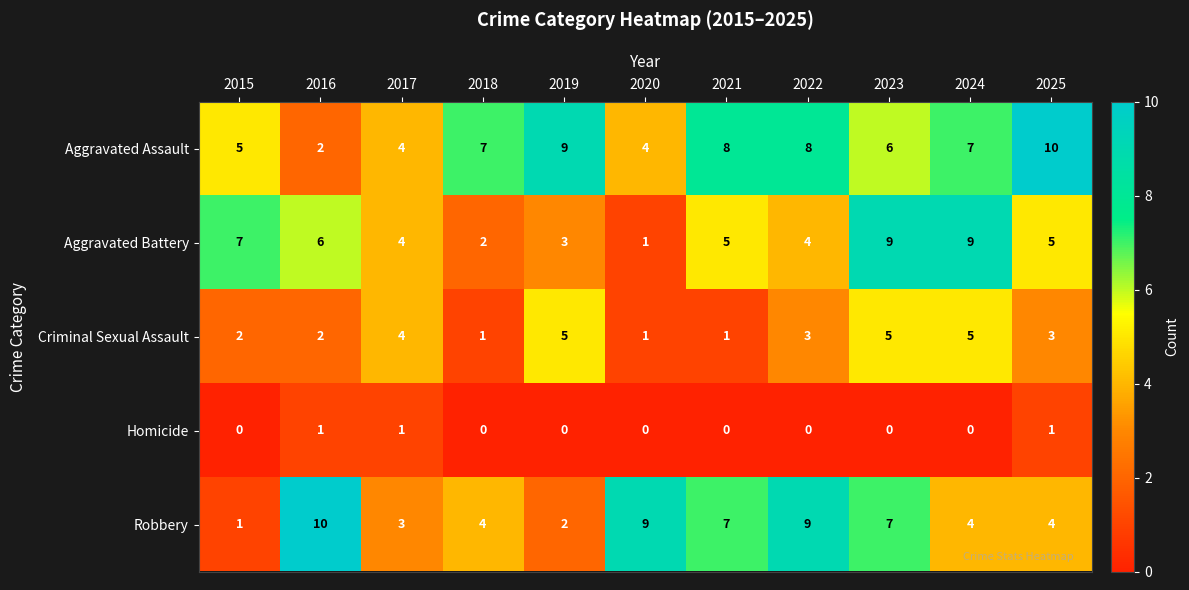

What is the average value of the Aggravated Battery series?

5